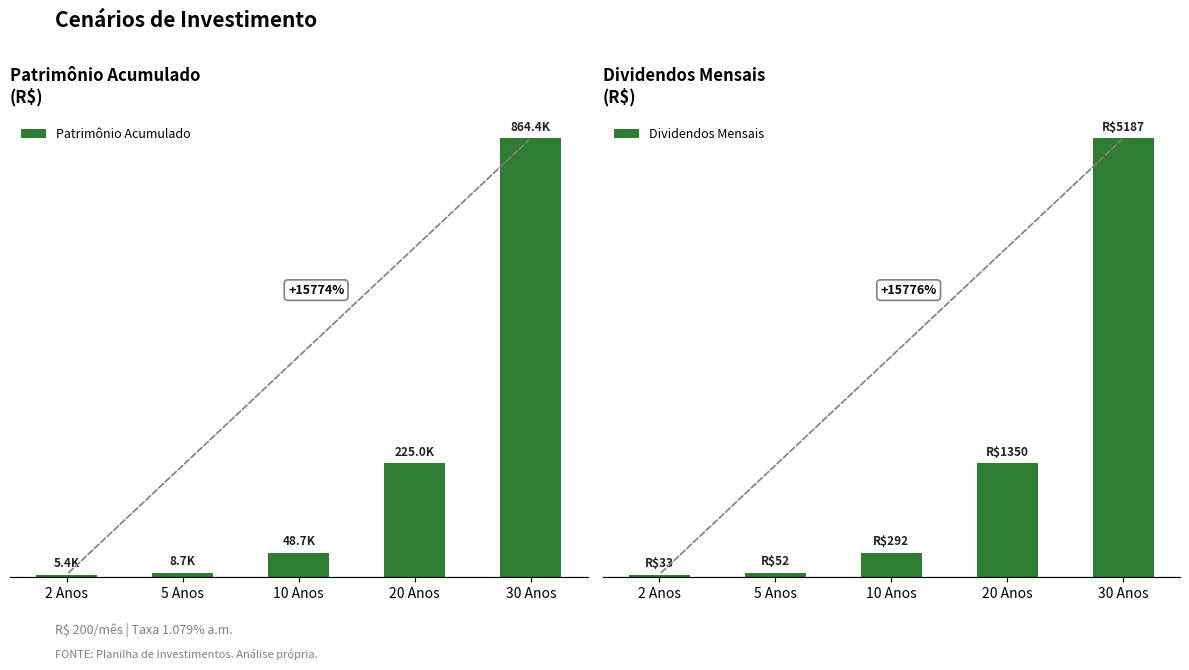

Where is Patrimônio Acumulado nearest to the value 434939?

20 Anos